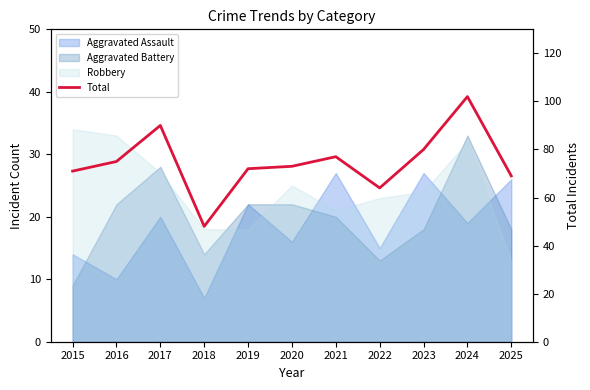

List the labels in order of value, smallest first.

2018, 2022, 2025, 2015, 2019, 2020, 2016, 2021, 2023, 2017, 2024